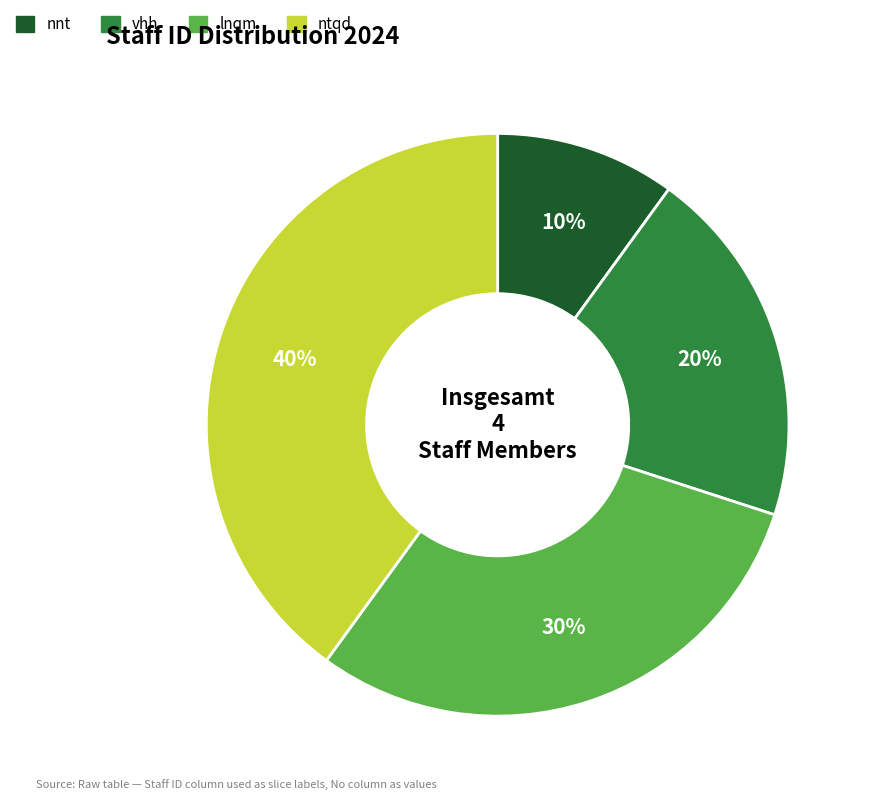

Rank the categories by value from lowest to highest.

nnt, vhh, lnqm, ntqd